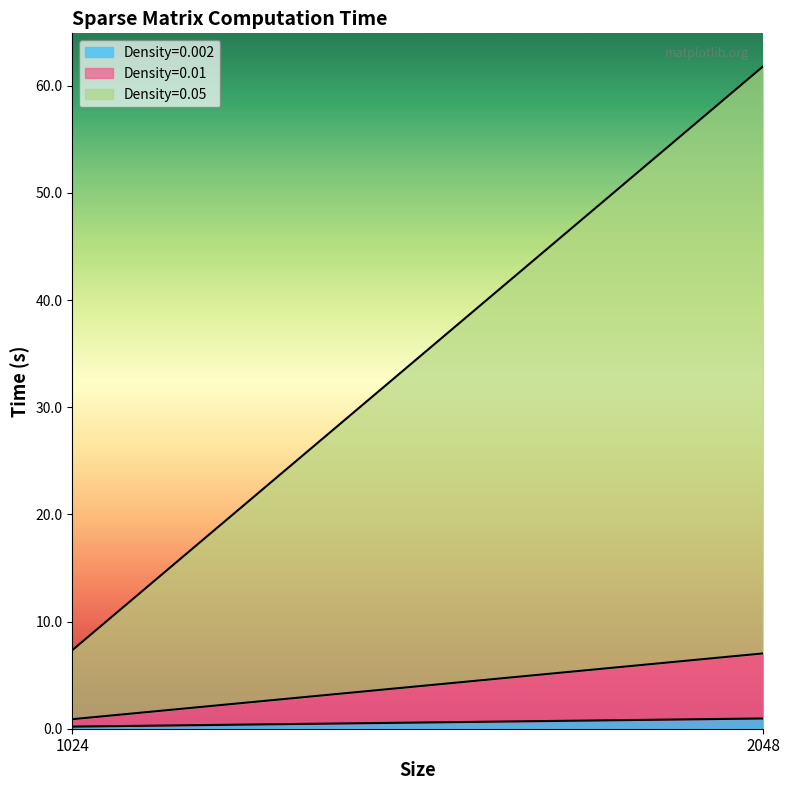

What is the average value of the Density=0.002 series?

0.6